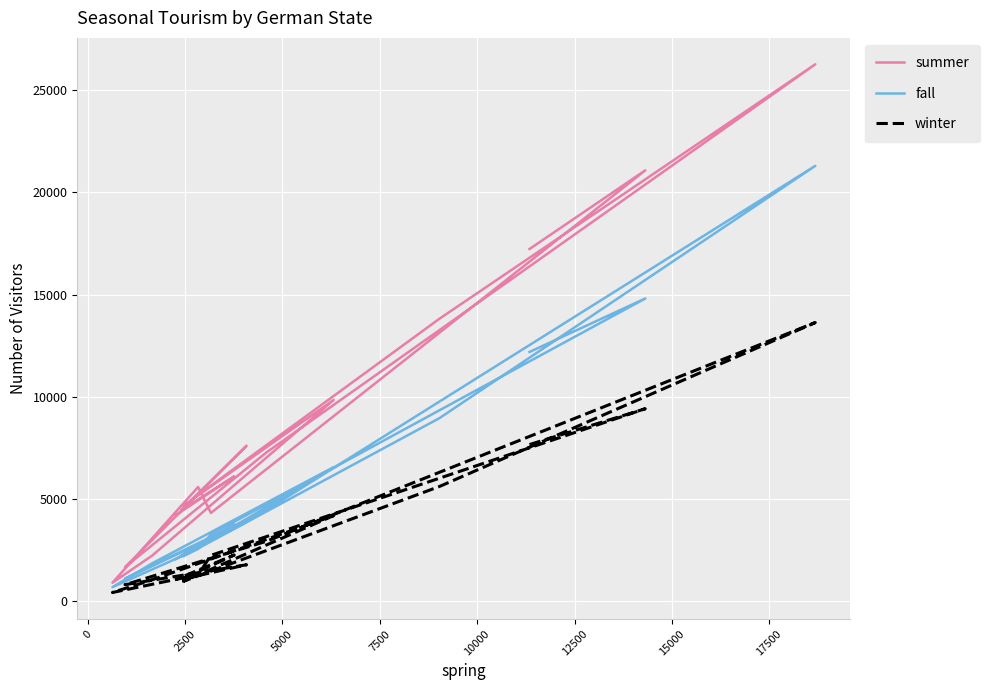

Reading left to right, extract all data points from this chart.

summer: 17232	21084	4309	5580	893	2218	9844	4663	13818	26276	7268	1655	7602	4438	6100	4206
fall: 12191	14810	3257	2549	677	1841	6554	2186	8951	21304	4447	1092	3871	2192	3746	2056
winter: 7659	9412	2234	1282	415	1035	4180	963	5605	13632	2922	798	1772	1056	2253	1052